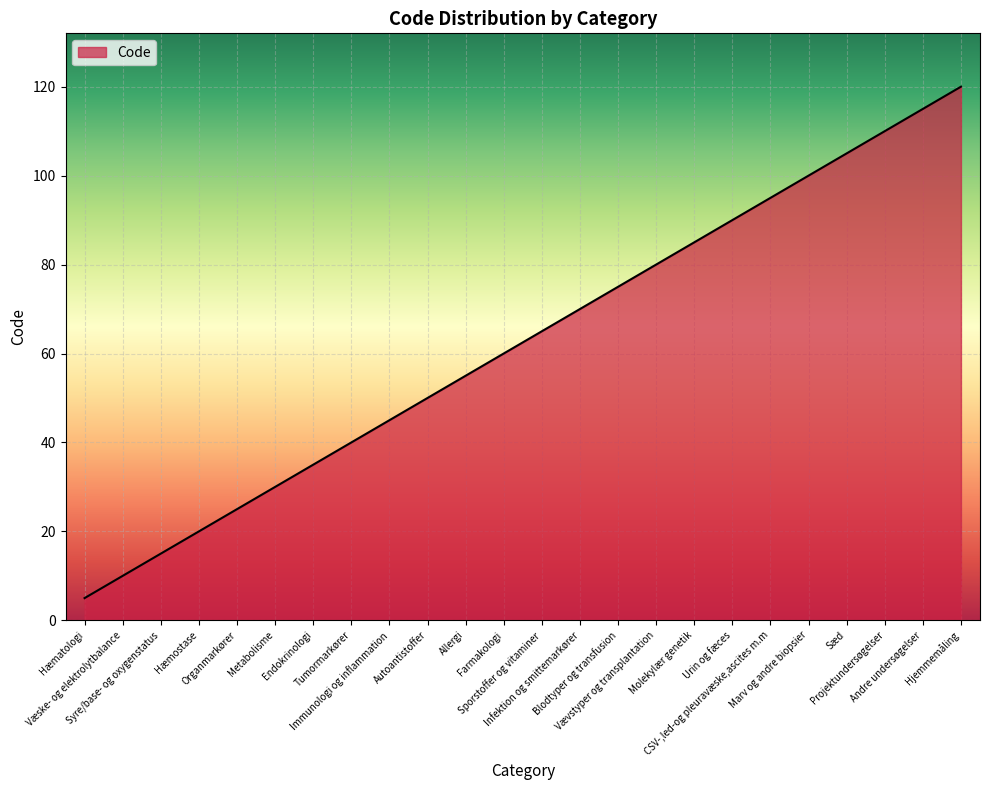

Reading right to left, extract all data points from this chart.

120	115	110	105	100	95	90	85	80	75	70	65	60	55	50	45	40	35	30	25	20	15	10	5